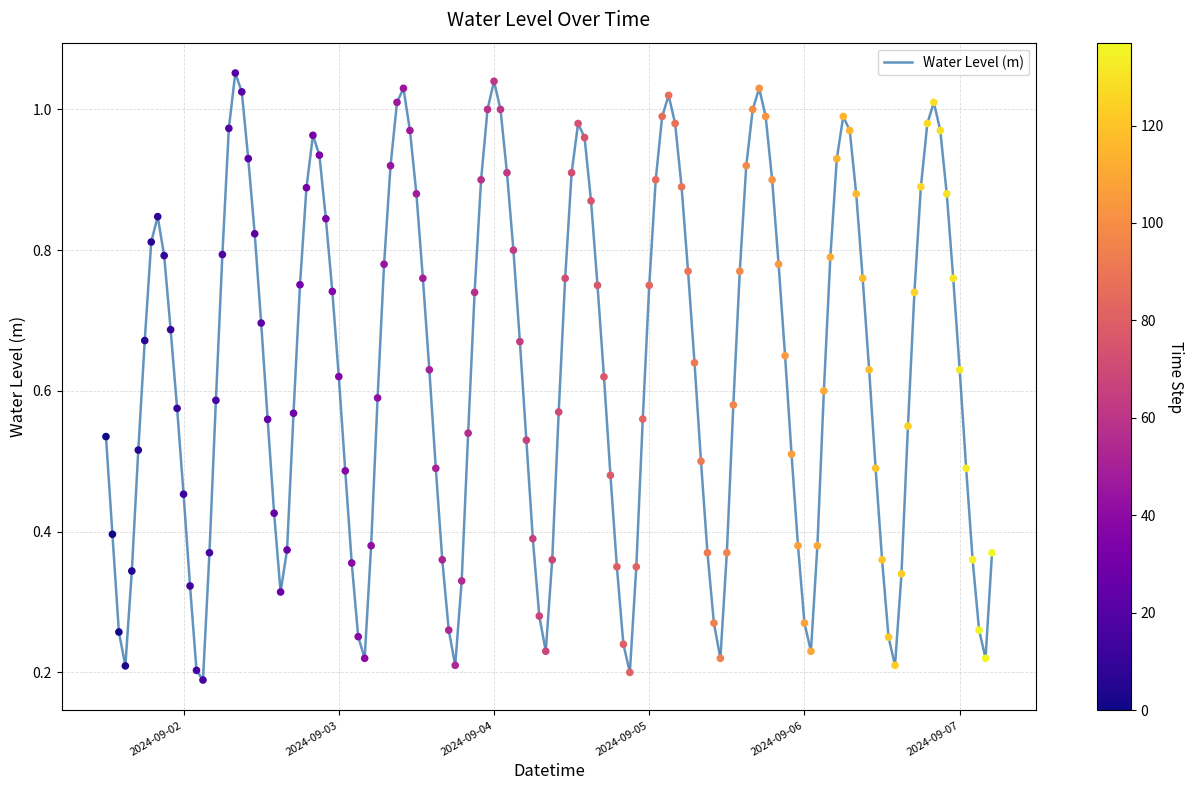

What is the range of X values (max minus min)?

5.7